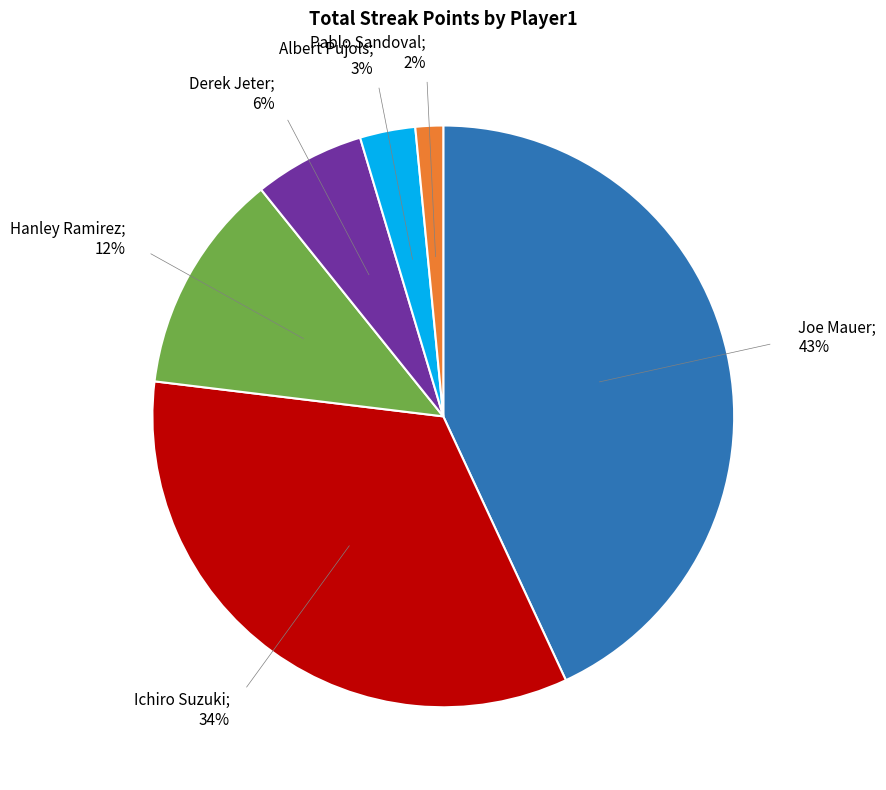

To the nearest percent, what is the average slice percentage?

17%